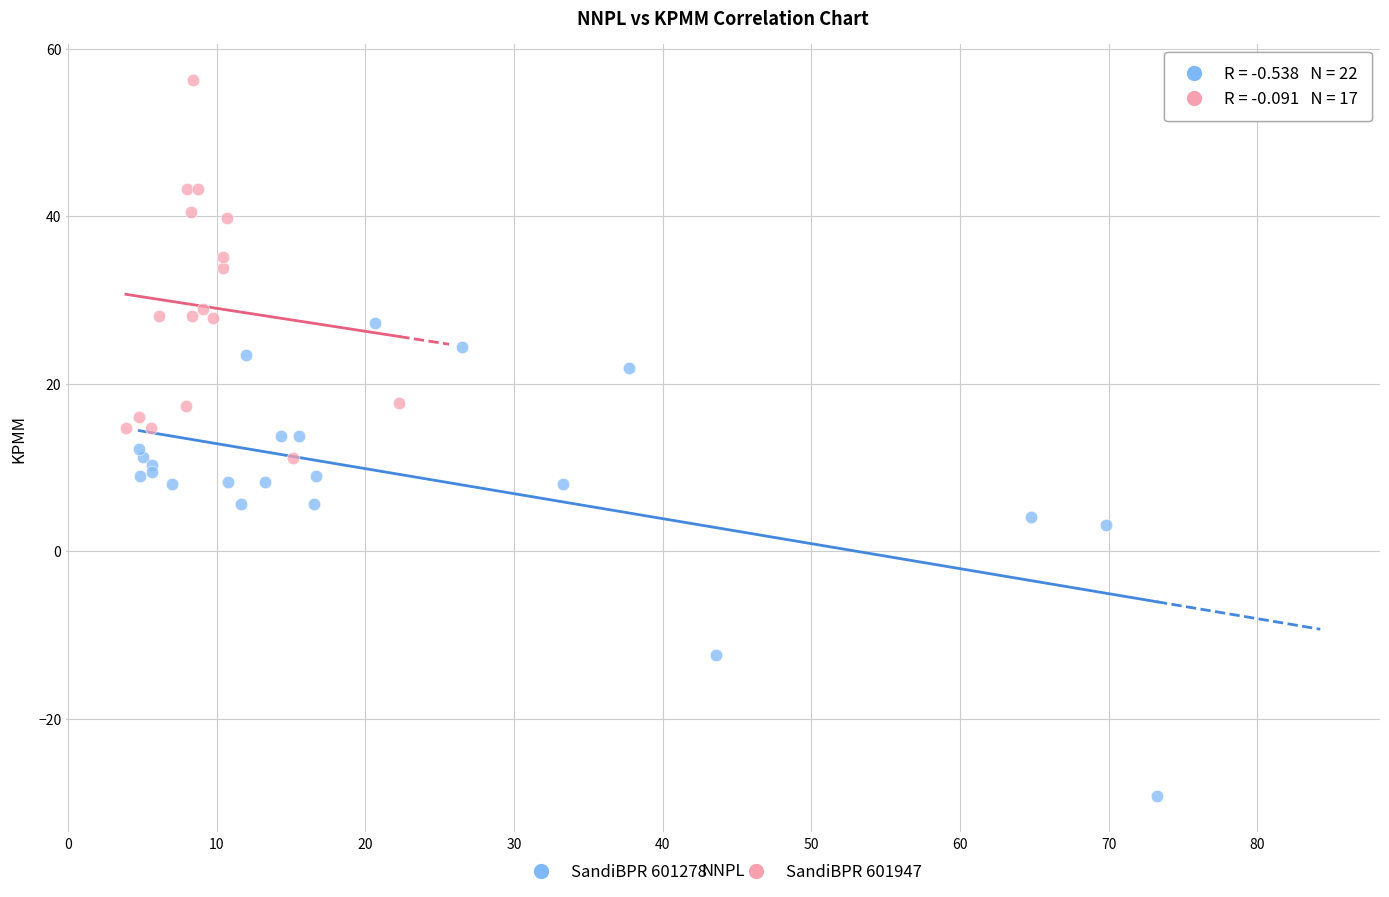

Which series reaches the maximum Y coordinate?

SandiBPR 601947